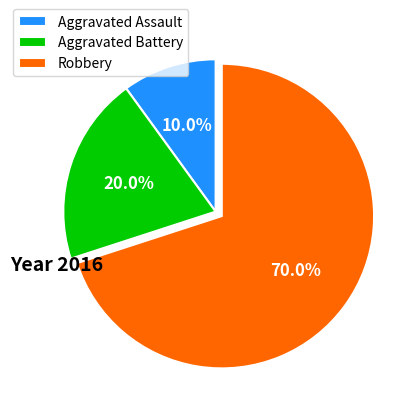

To the nearest percent, what is the average slice percentage?

33%